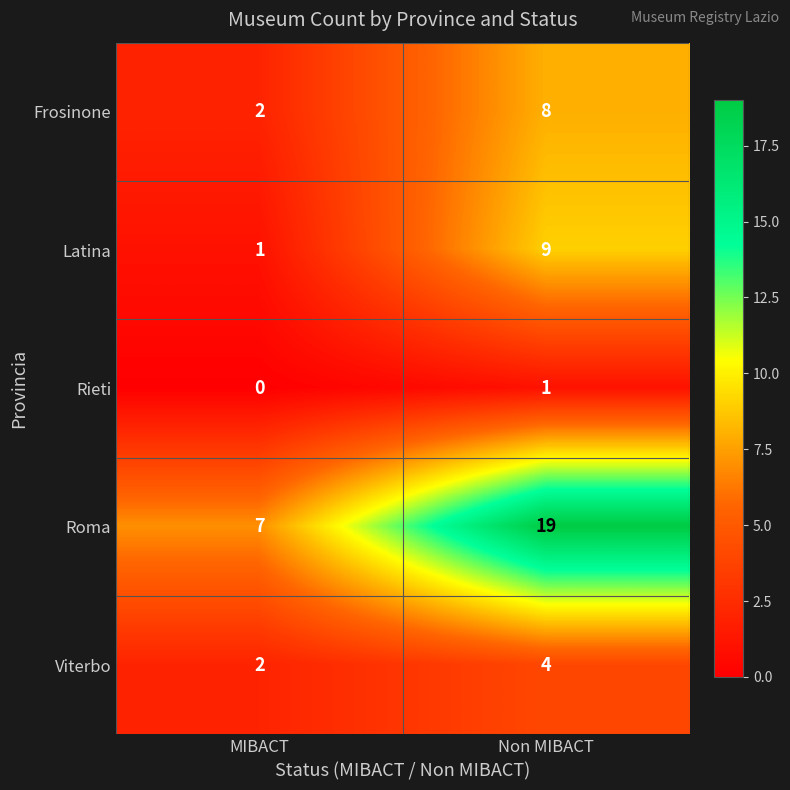

Reading left to right, extract all data points from this chart.

Frosinone: 2	8
Latina: 1	9
Rieti: 0	1
Roma: 7	19
Viterbo: 2	4